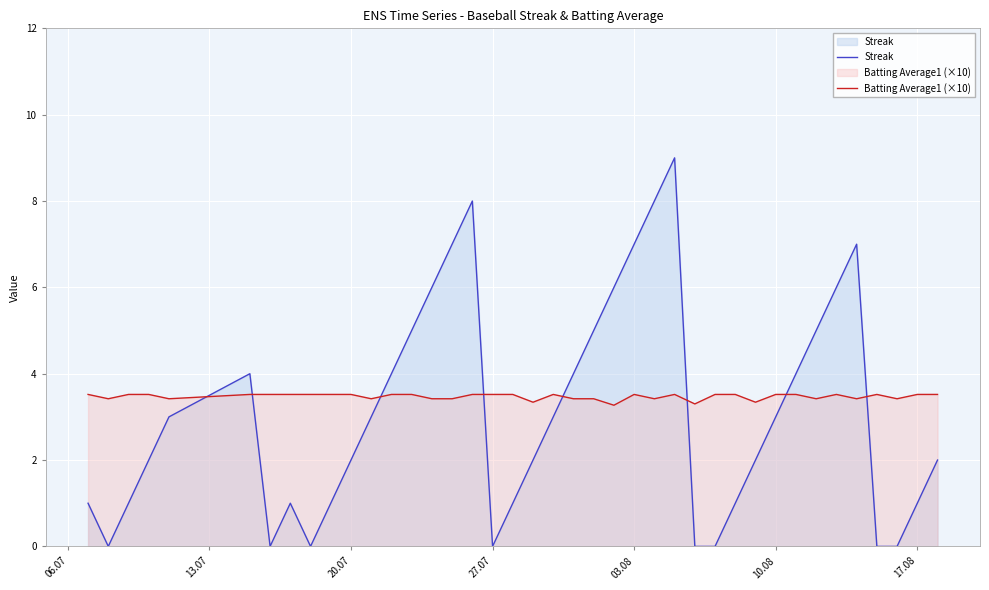

True or false: Batting Average1 (×10) and Streak intersect in this chart.

True